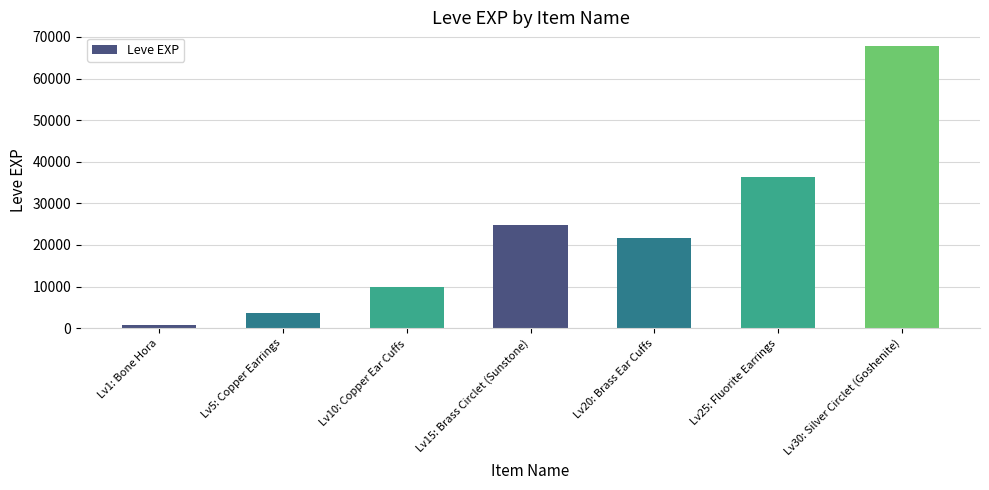

What is the sum of all values?

164820